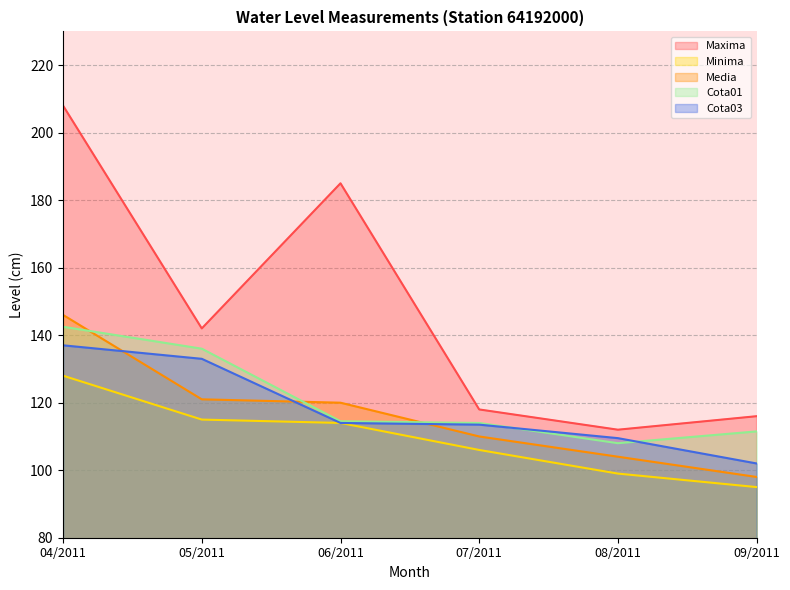

What value does the Media series have at 09/2011?

98.0